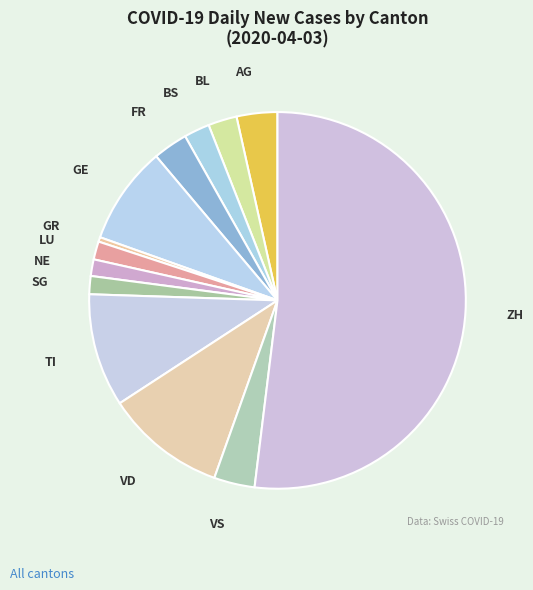

Approximately how many times larger is the value at NE compared to BS?

0.6